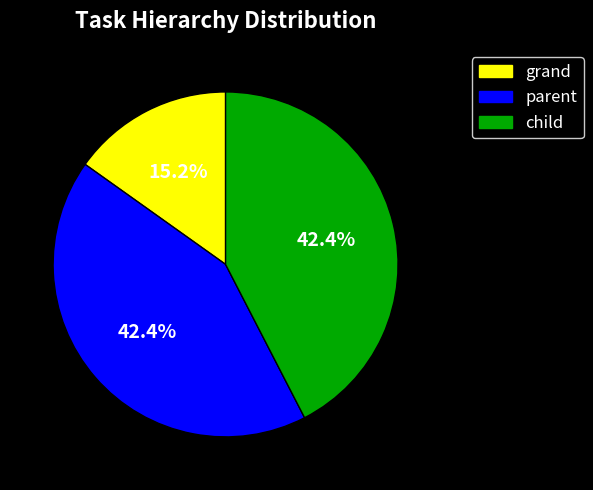

To the nearest percent, what is the difference between the grand and child slice percentages?

27%